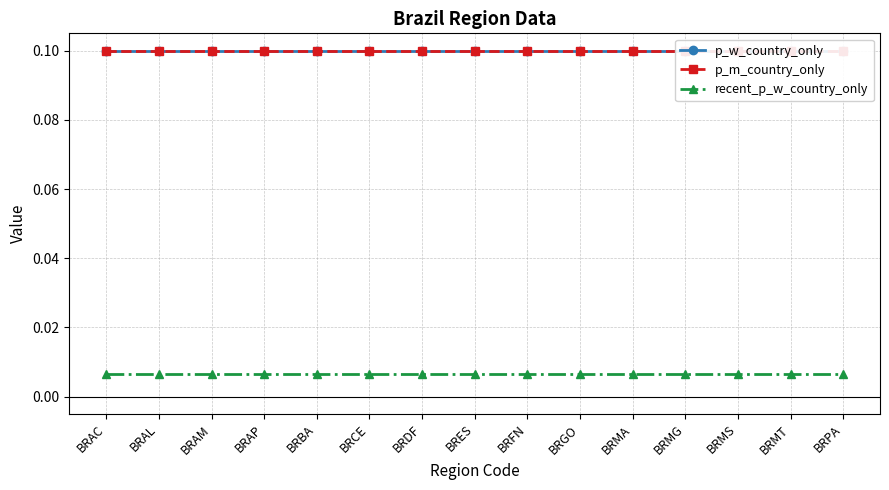

At BRMT, list the series in order from largest to smallest.

p_w_country_only, p_m_country_only, recent_p_w_country_only